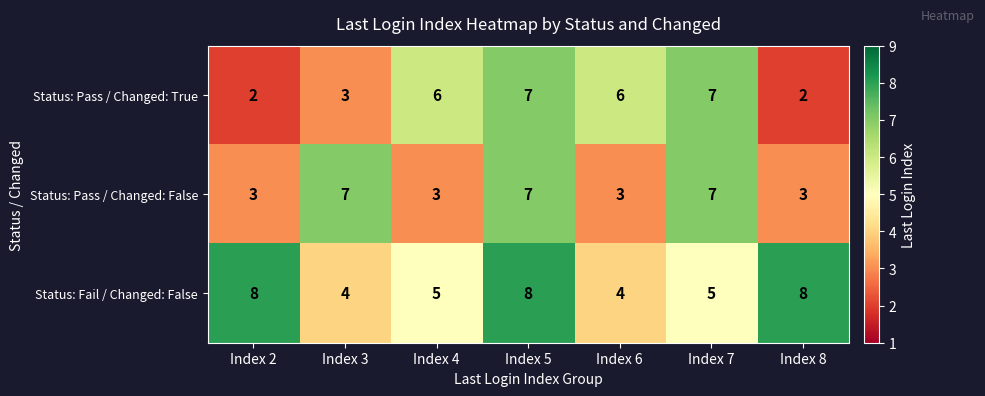

Between Index 3 and Index 6, which series saw the biggest shift?

Status: Pass / Changed: False